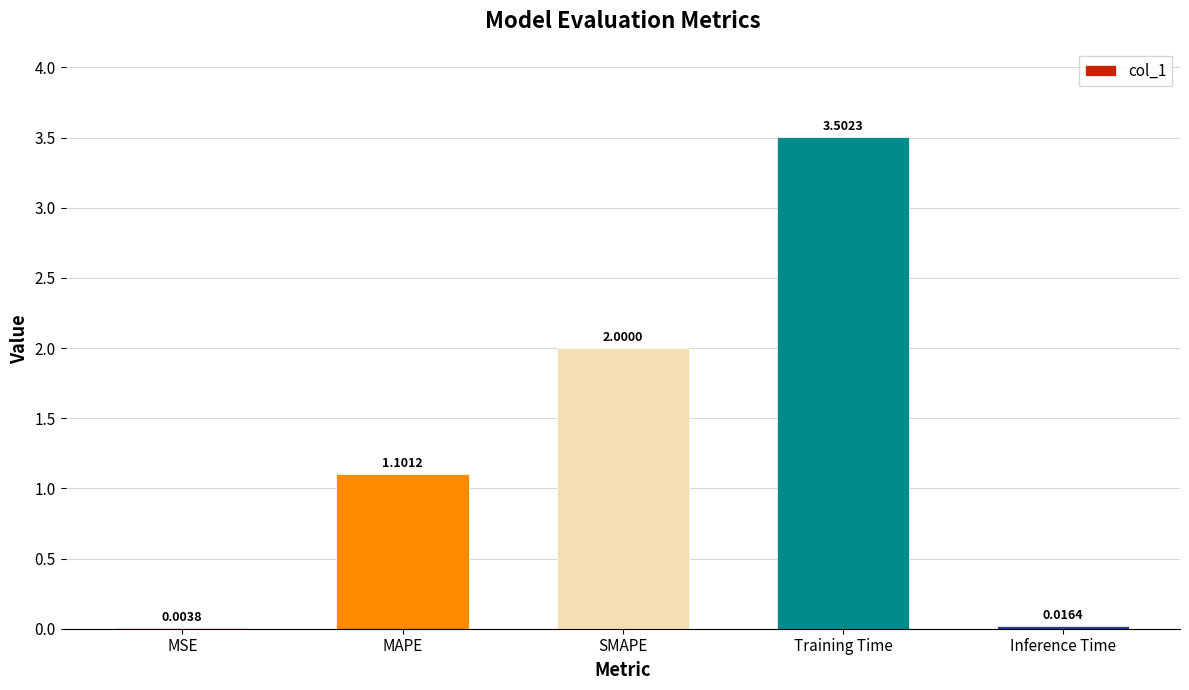

What is the sum of the values at MAPE and Inference Time?

1.1